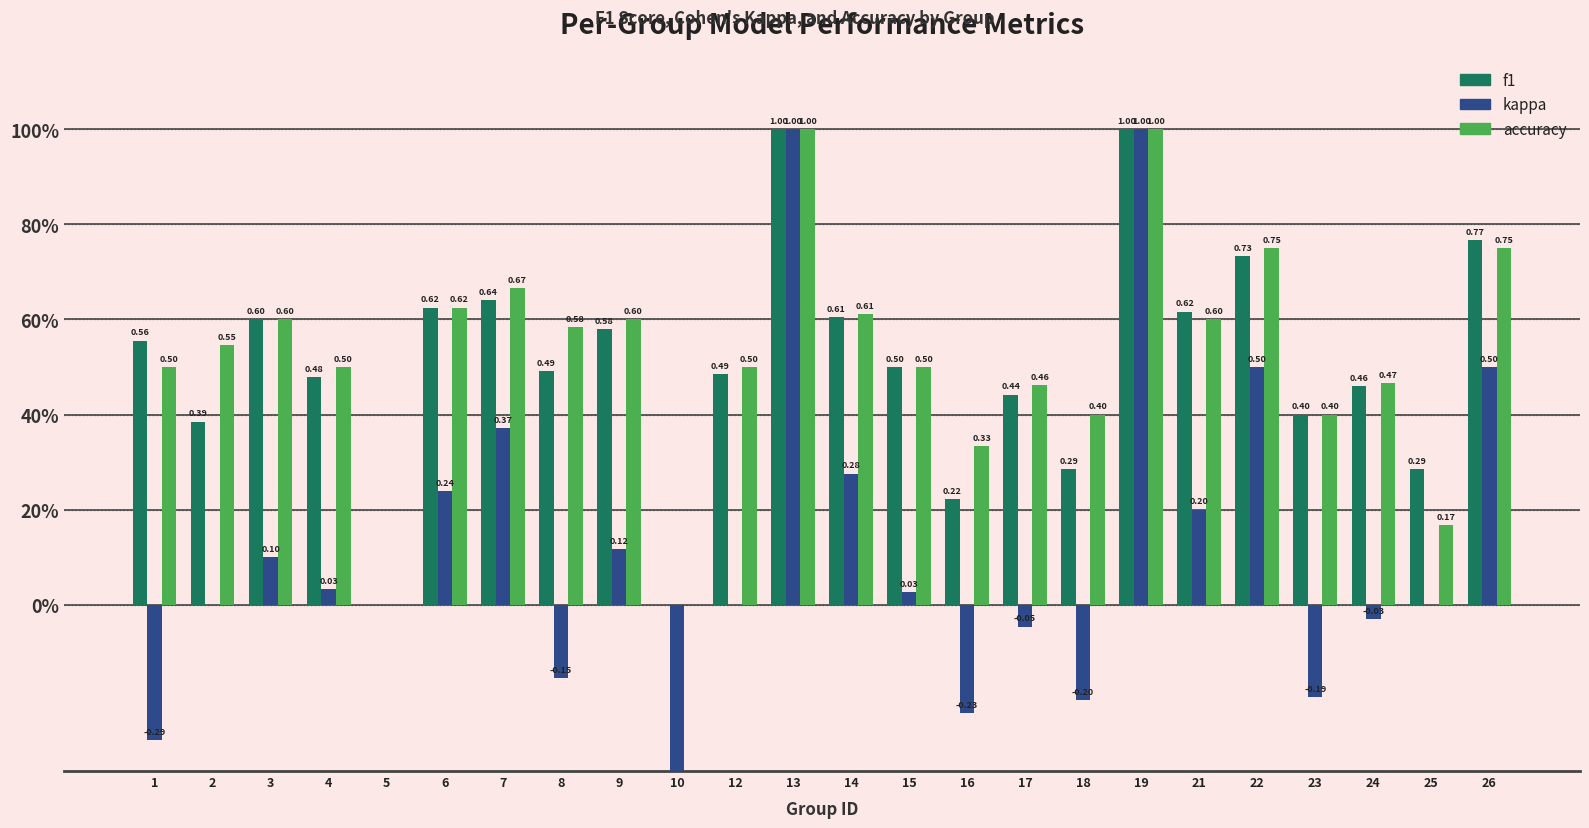

At which category does the chart reach its peak across all series?

13